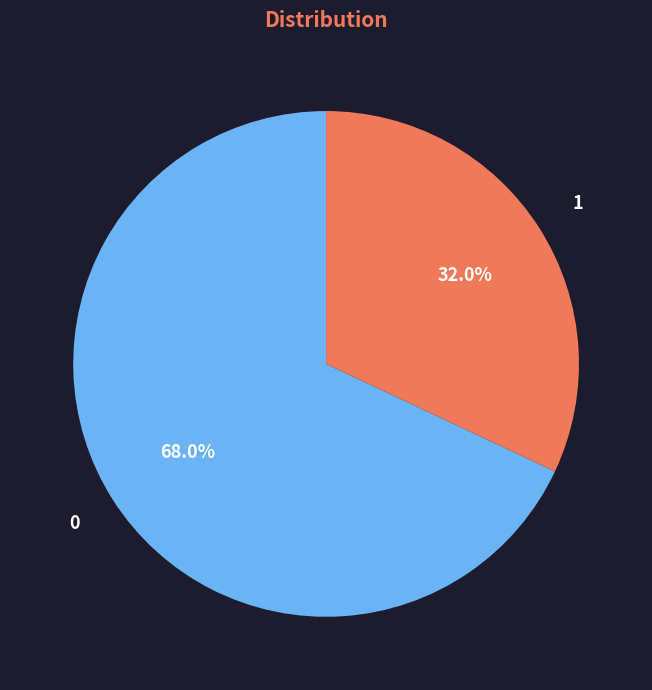

Does any single category account for the majority?

Yes